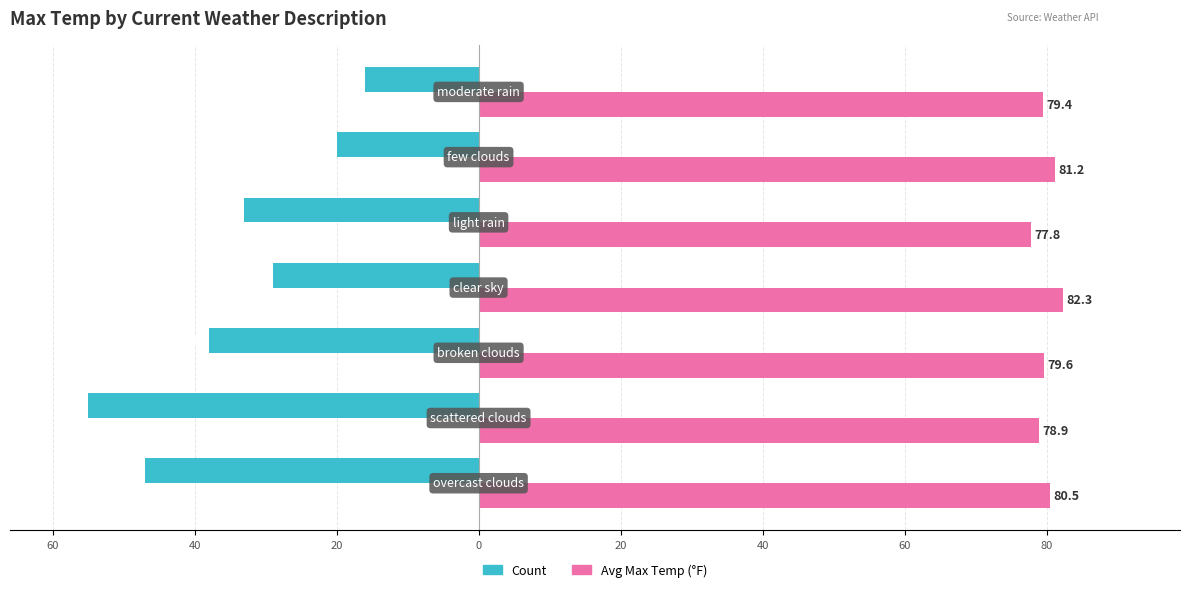

How many groups of bars are there?

7